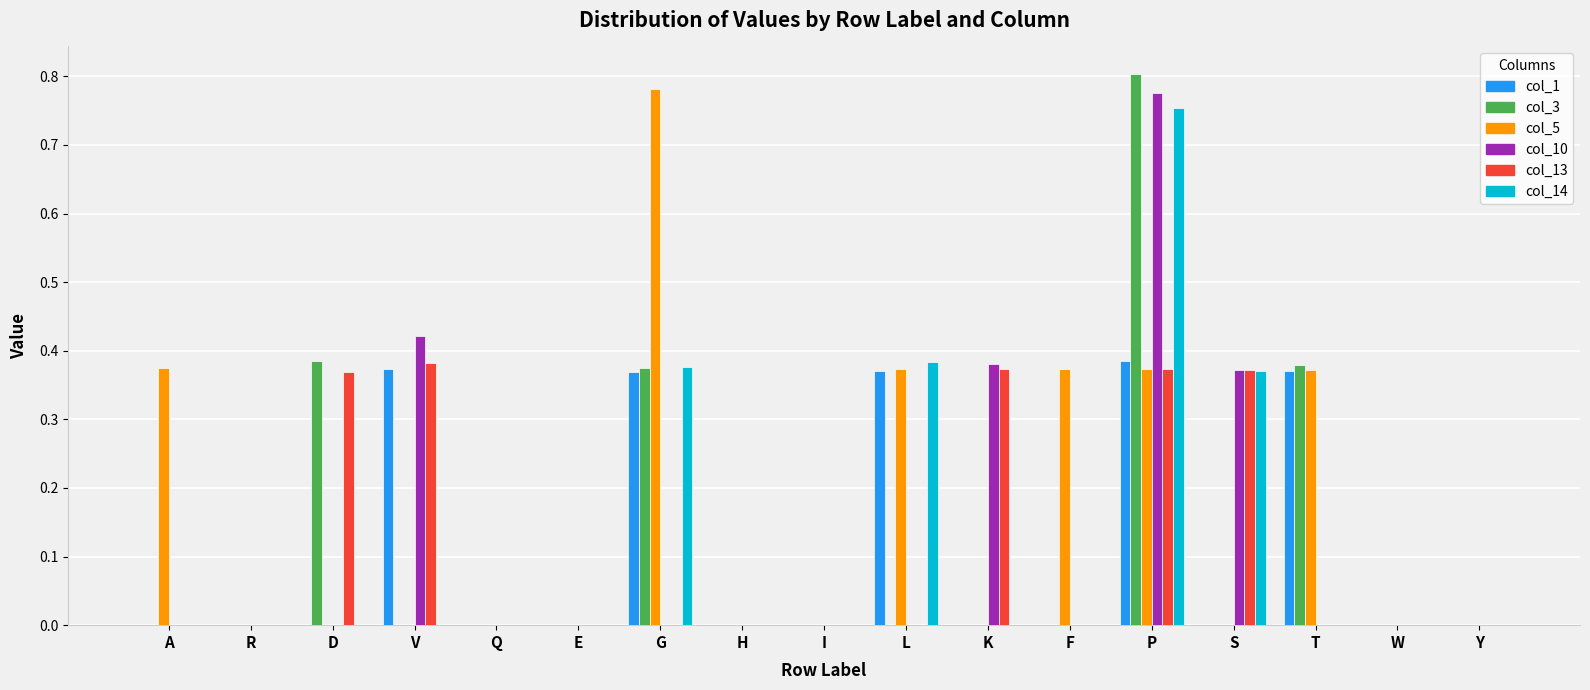

Is the value of col_14 at P greater than the value of col_3 at K?

Yes